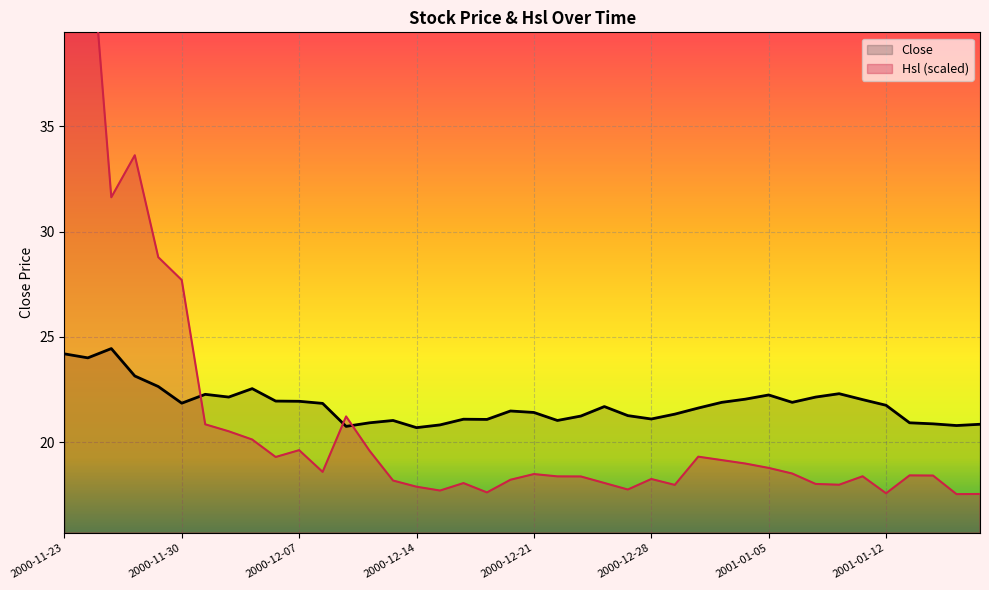

What is the difference between the maximum and minimum values in the Close series?

3.8